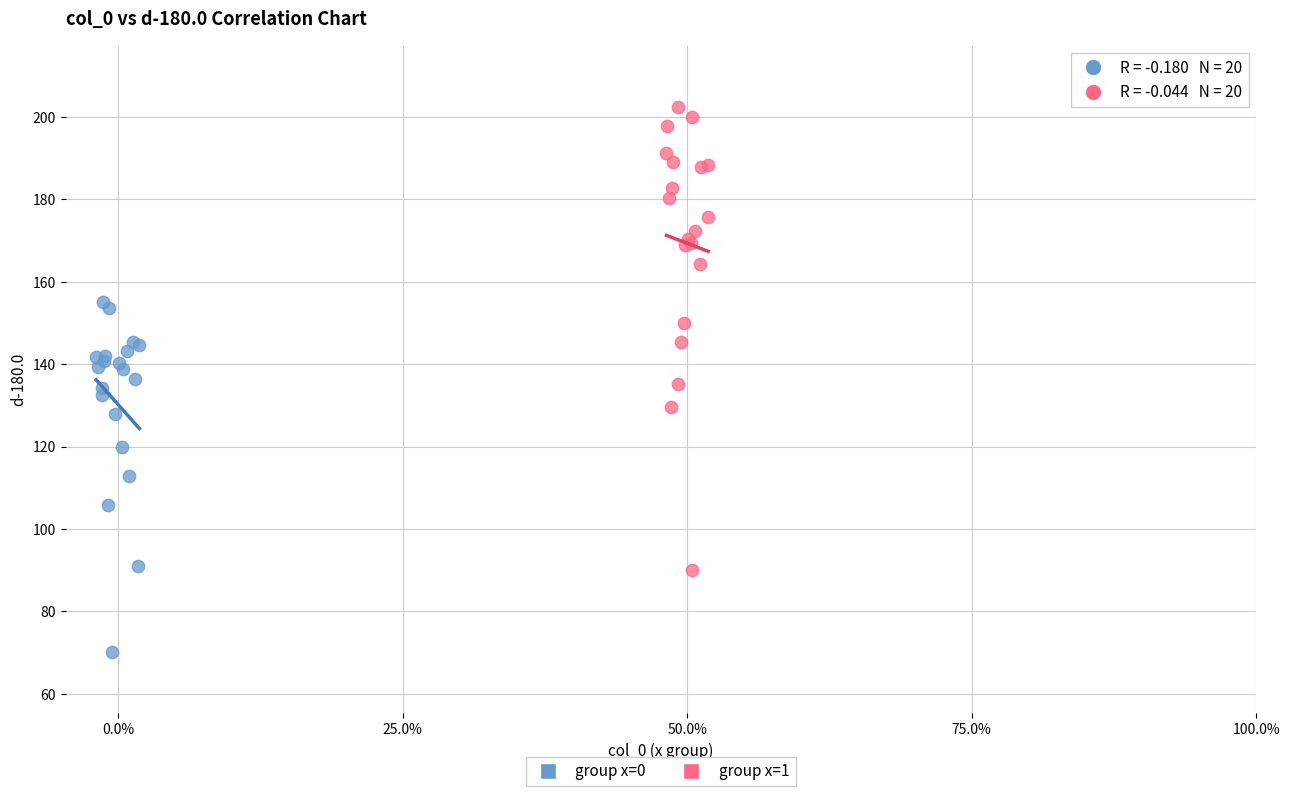

Which series reaches the maximum Y coordinate?

group x=1